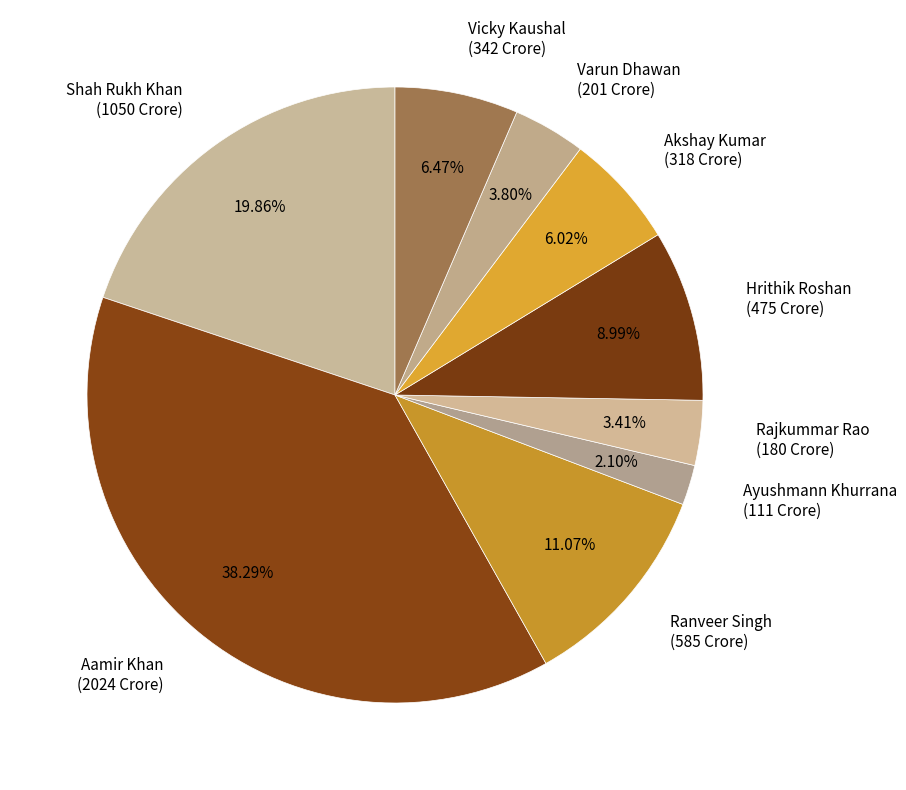

To the nearest percent, what percentage of the pie is Vicky Kaushal?

6%